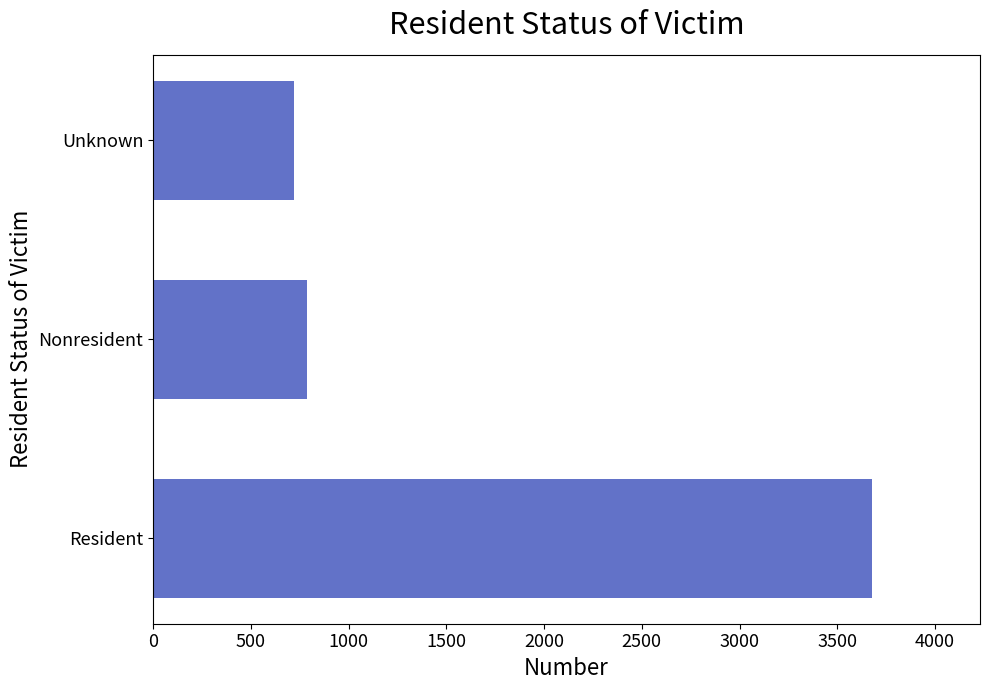

Reading bottom to top, what are all the values shown in this chart?

Resident=3678	Nonresident=789	Unknown=720